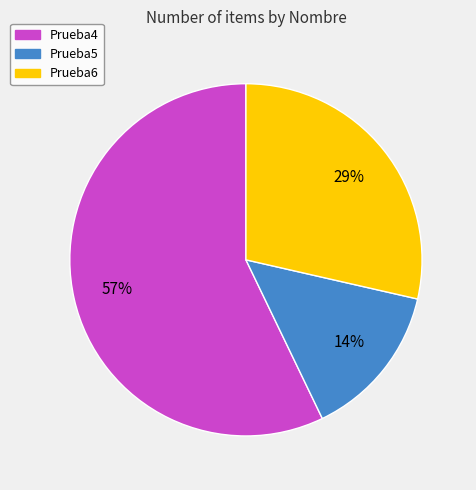

True or false: Prueba5 accounts for 14% of the total.

True